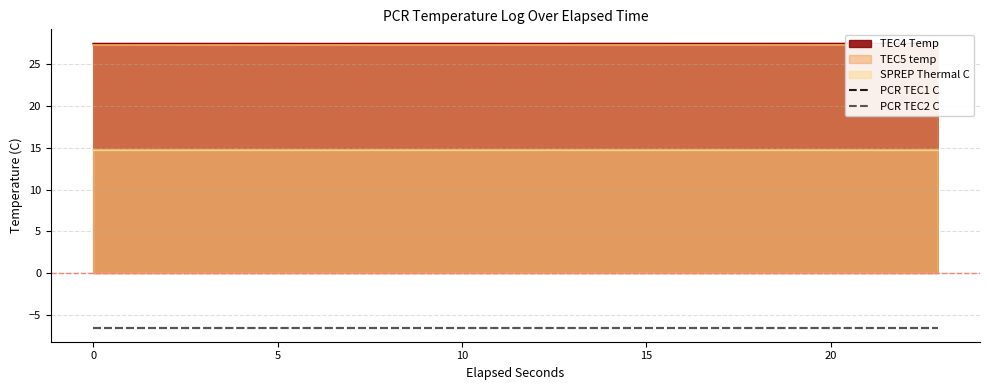

Which series has the widest spread of values?

TEC4 Temp